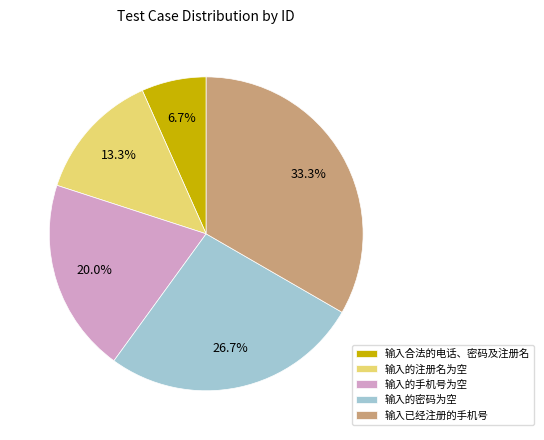

True or false: 输入已经注册的手机号 accounts for 33% of the total.

True